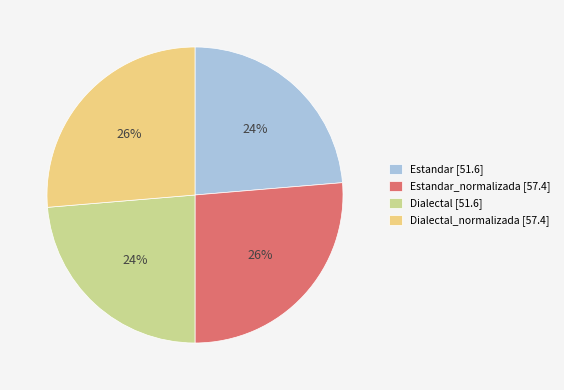

Which has a higher value, Dialectal_normalizada [57.4] or Dialectal [51.6]?

Dialectal_normalizada [57.4]